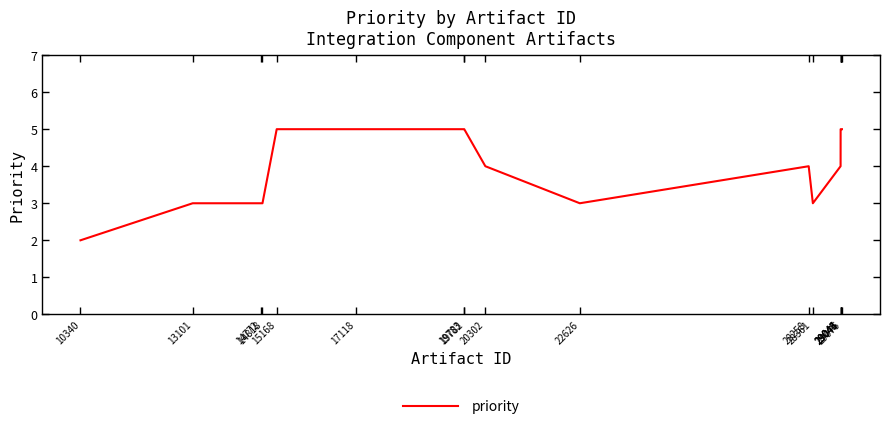

What is the greatest value displayed?

5